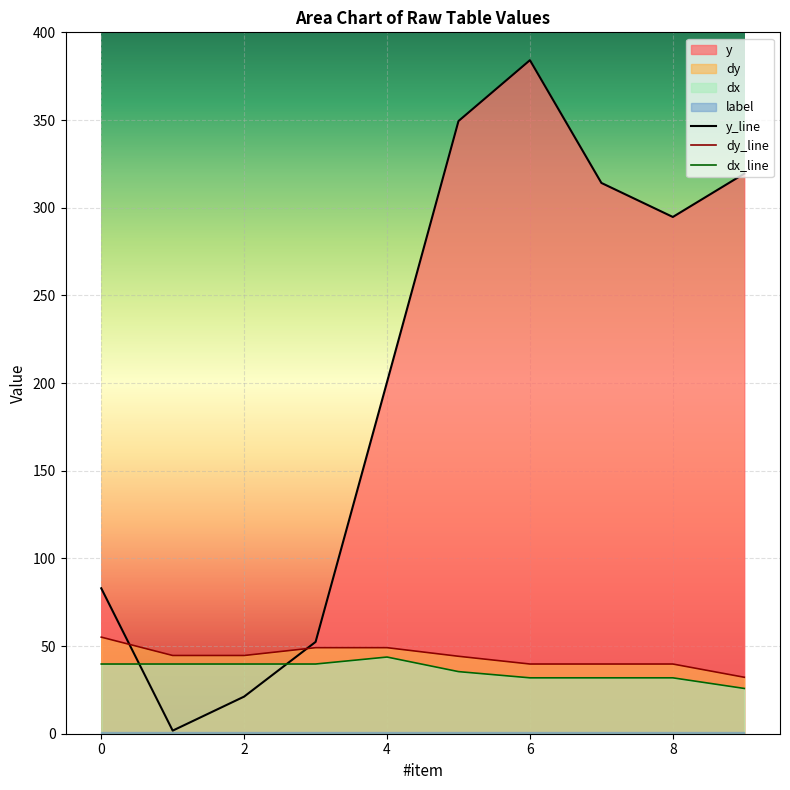

Count the number of categories in the chart.

10